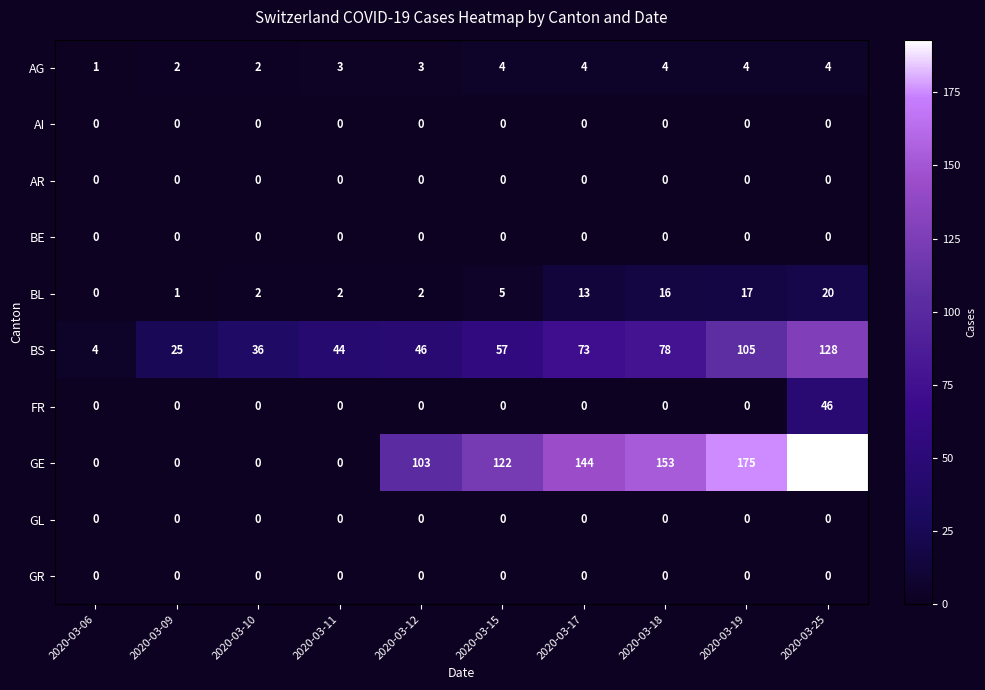

Which category has the highest value across all series?

2020-03-25